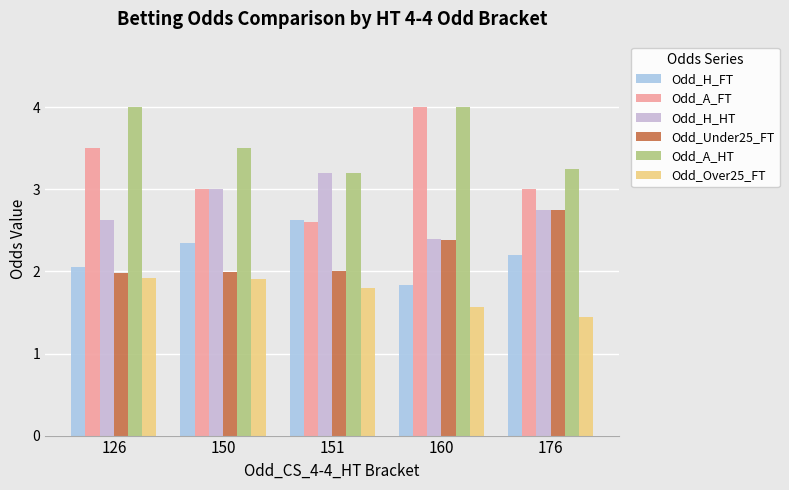

What is the value of the Odd_H_HT bar at the 1st from the left?

2.6